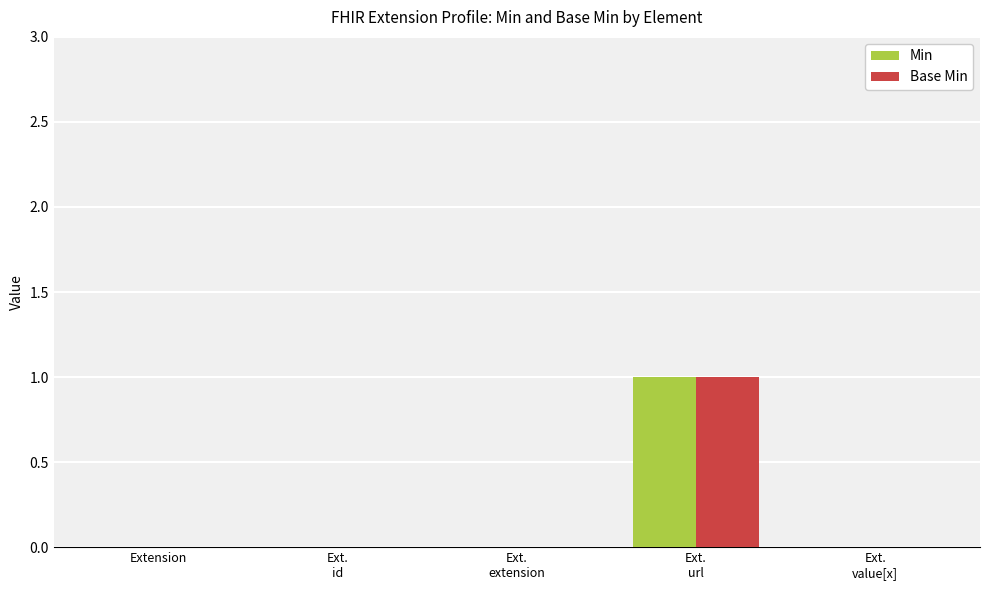

Count the number of data series in this chart.

2